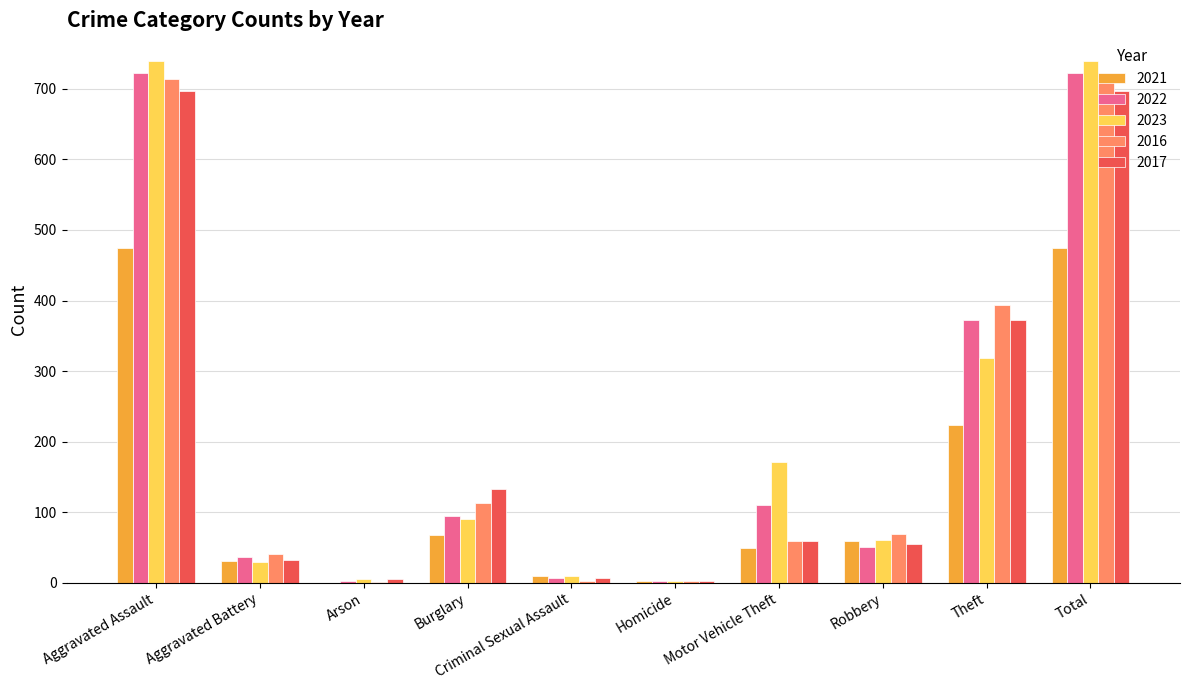

Where is 2016 nearest to the value 357?

Theft